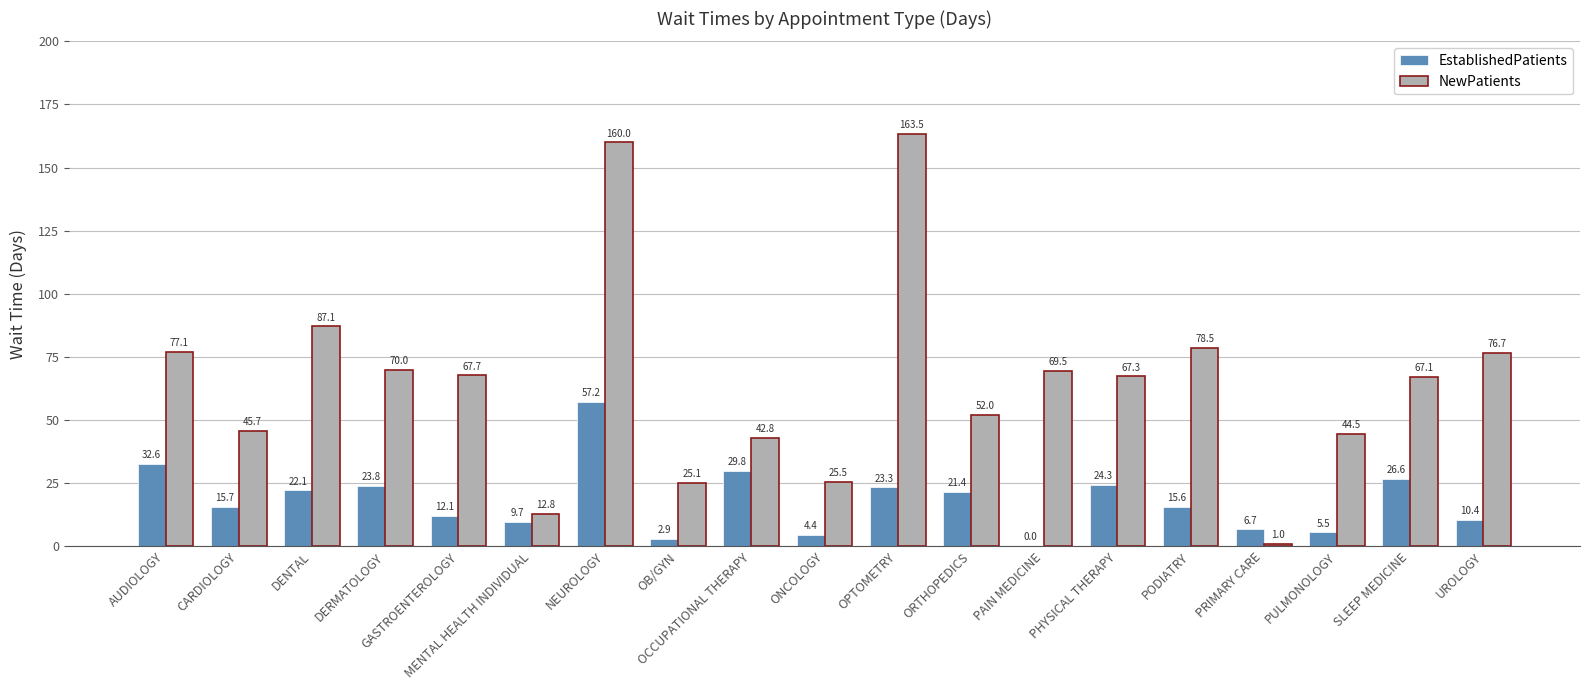

What is the average value of the EstablishedPatients series?

18.1